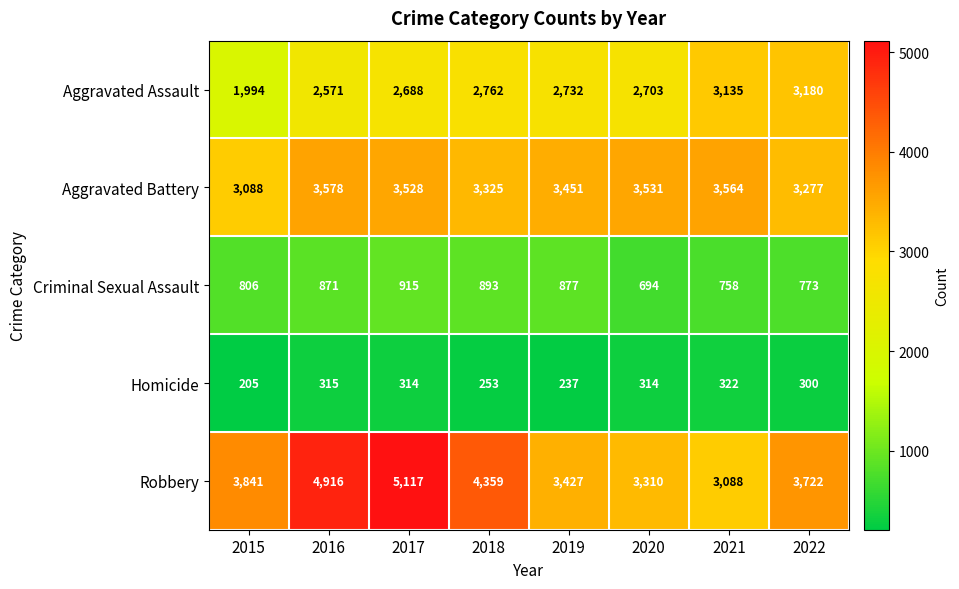

What is the minimum value shown in the chart?

205